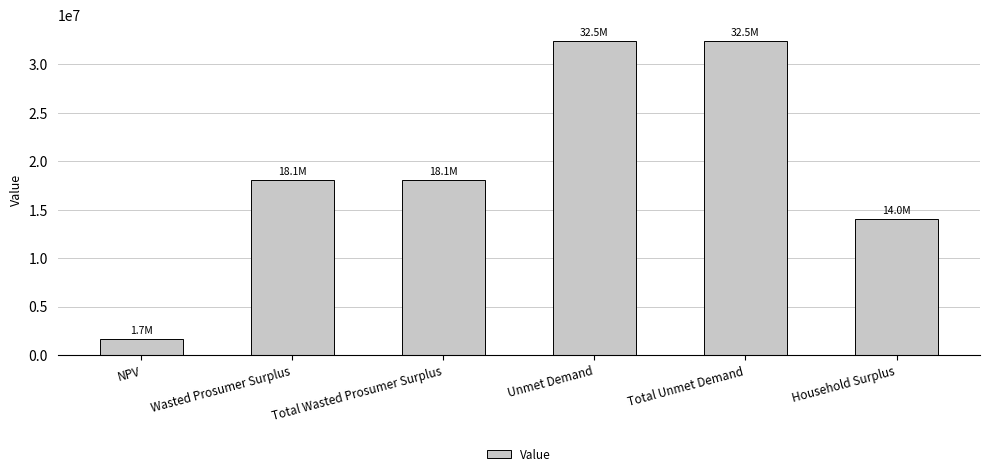

What is the approximate value at Total Wasted Prosumer Surplus?

18093321.8